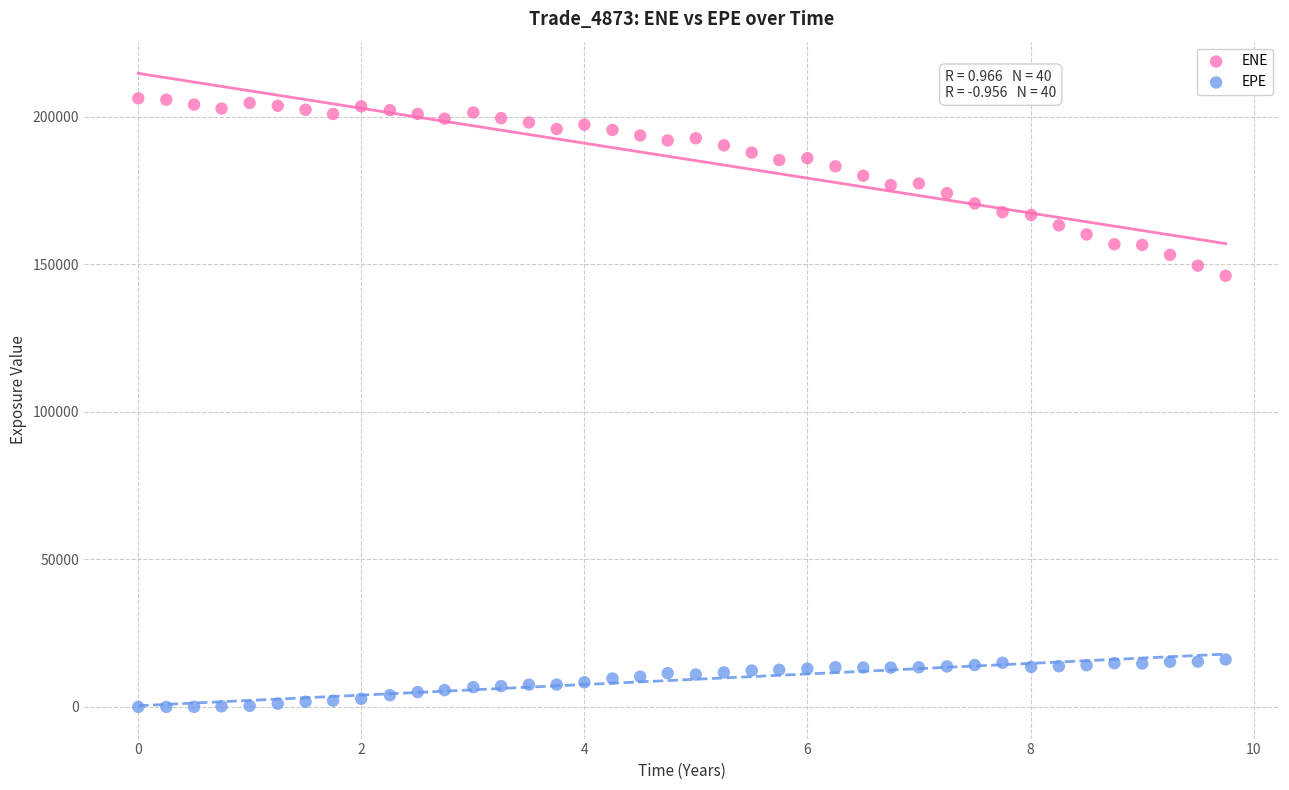

Which series has the widest spread of Y values?

ENE